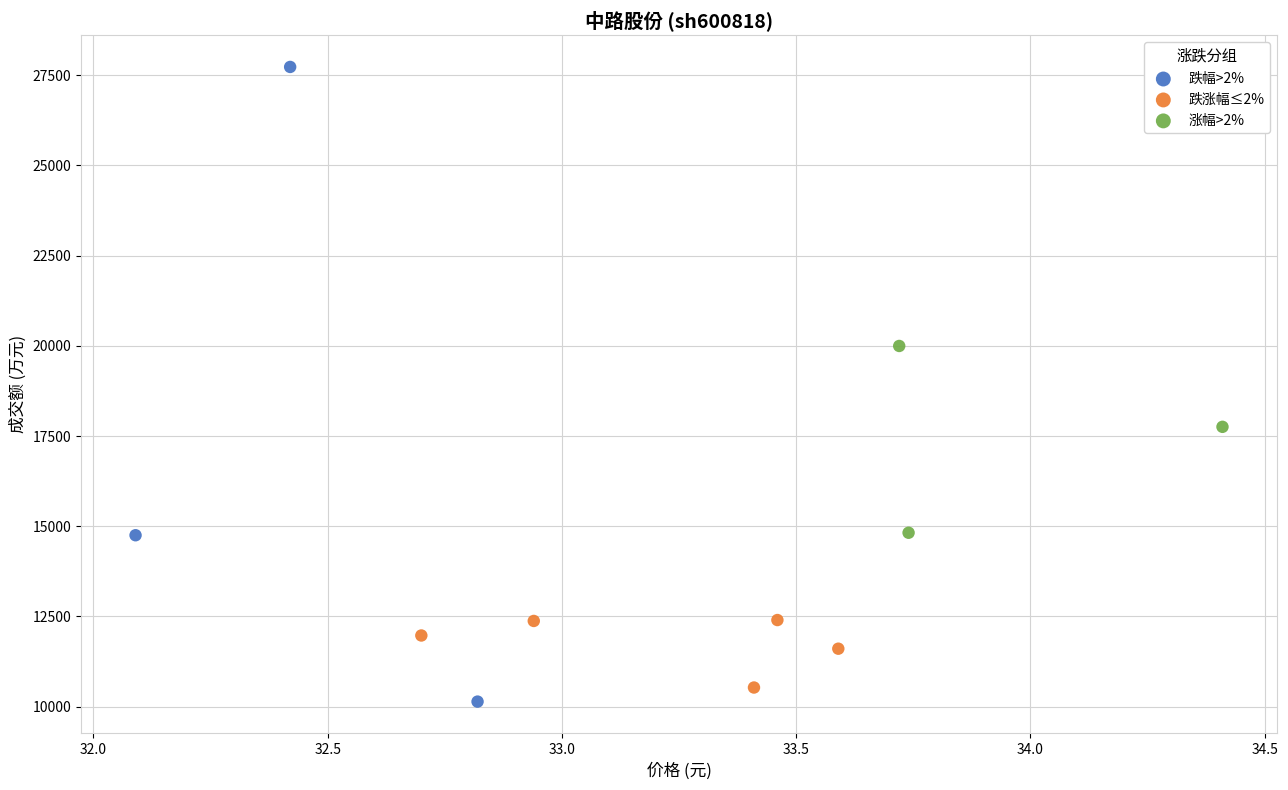

Which series reaches the maximum Y coordinate?

跌幅>2%